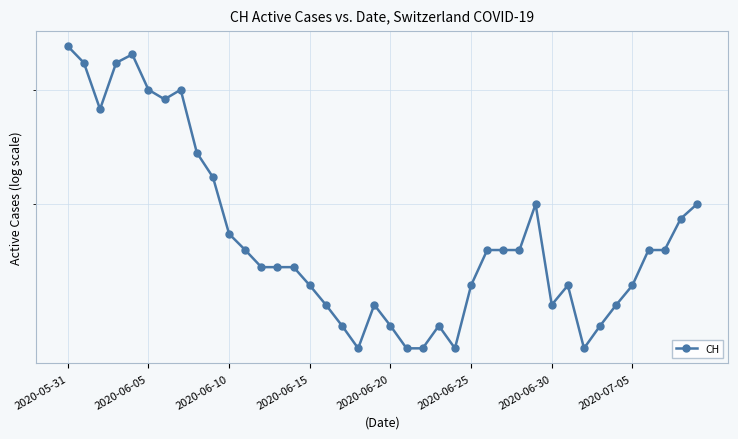

How many lines are shown in the chart?

1